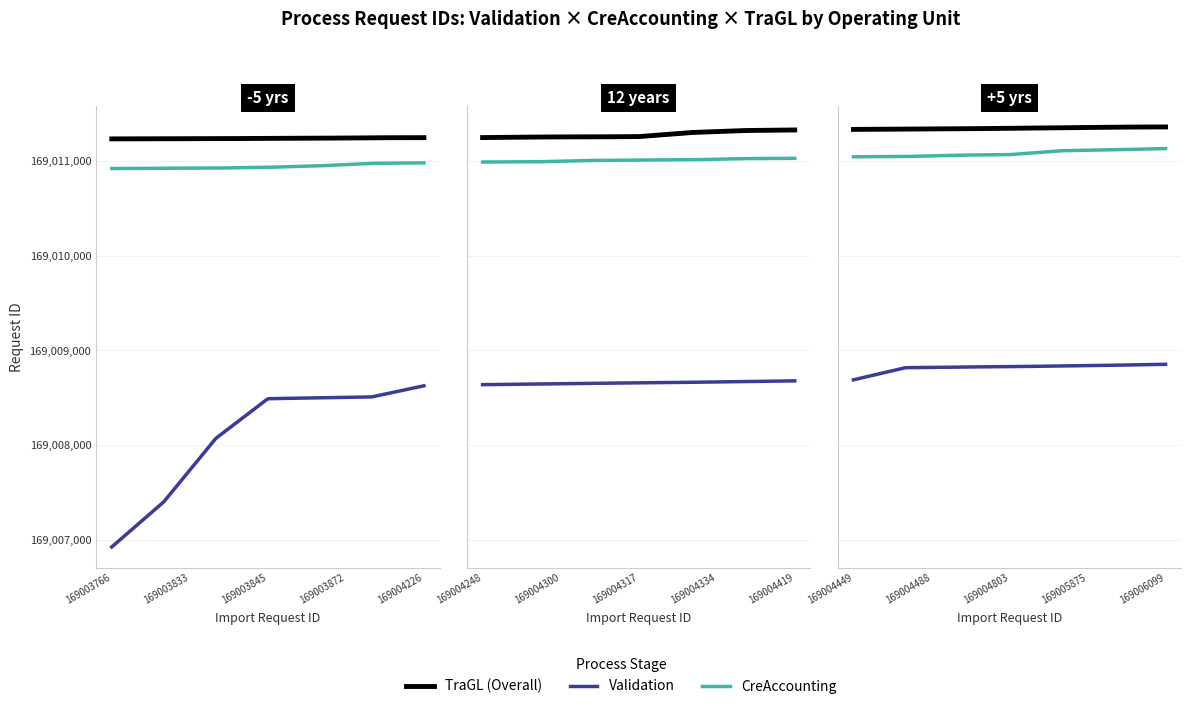

Is this an area chart (filled region under the line)?

No